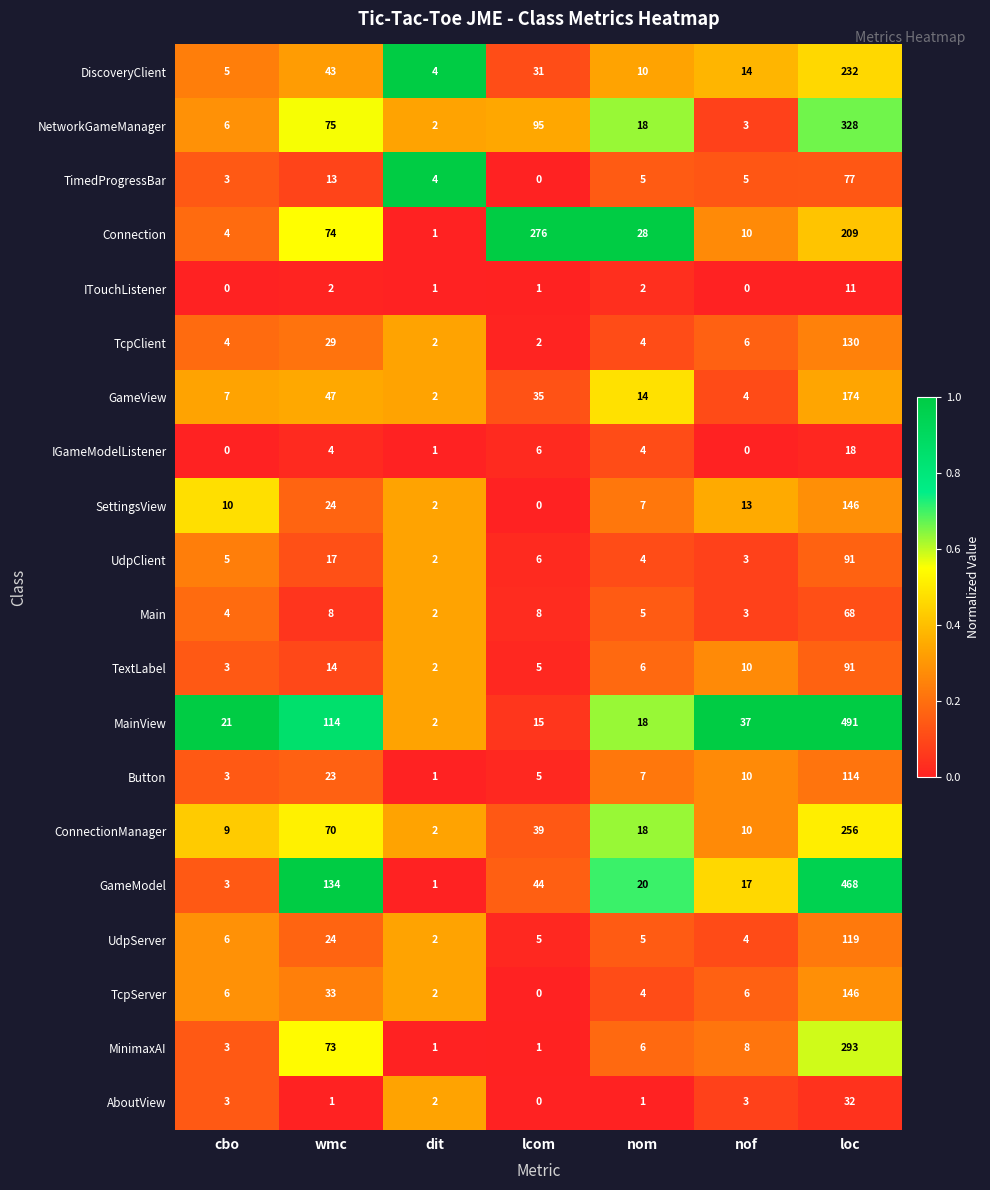

What is the difference between the maximum and minimum values in the TcpClient series?

128